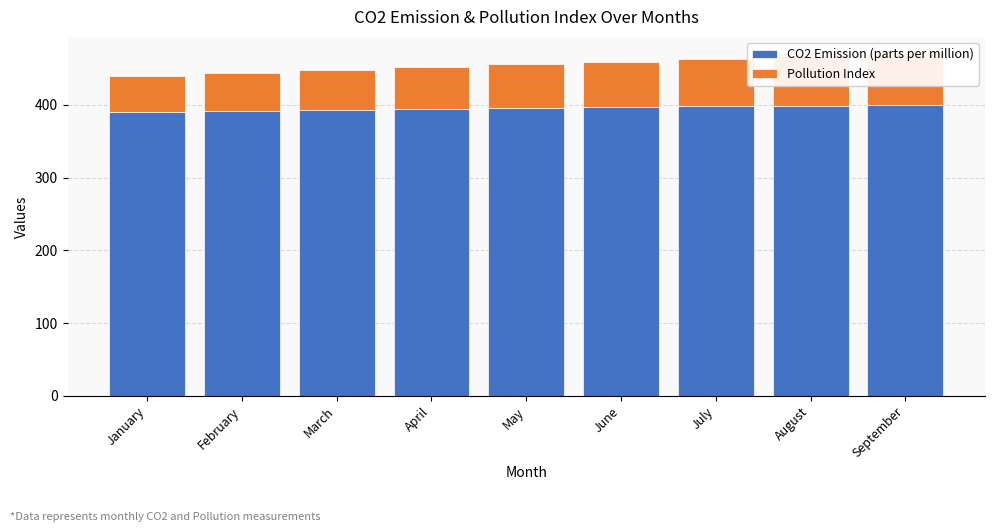

What are all the series names shown in the legend?

CO2 Emission (parts per million), Pollution Index